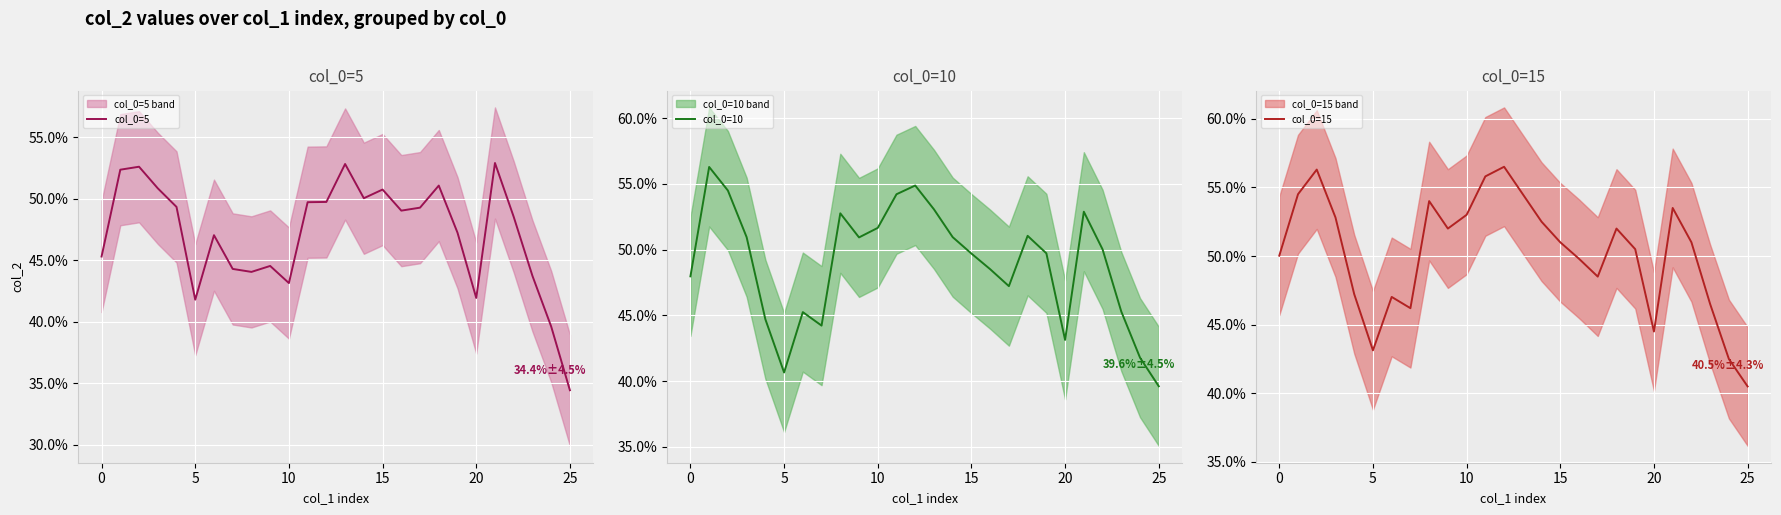

Reading left to right, what are all the values shown in this chart?

col_0=5: 0.5	0.5	0.5	0.5	0.5	0.4	0.5	0.4	0.4	0.4	0.4	0.5	0.5	0.5	0.5	0.5	0.5	0.5	0.5	0.5	0.4	0.5	0.5	0.4	0.4	0.3
col_0=10: 0.5	0.6	0.5	0.5	0.4	0.4	0.5	0.4	0.5	0.5	0.5	0.5	0.5	0.5	0.5	0.5	0.5	0.5	0.5	0.5	0.4	0.5	0.5	0.5	0.4	0.4
col_0=15: 0.5	0.5	0.6	0.5	0.5	0.4	0.5	0.5	0.5	0.5	0.5	0.6	0.6	0.5	0.5	0.5	0.5	0.5	0.5	0.5	0.4	0.5	0.5	0.5	0.4	0.4